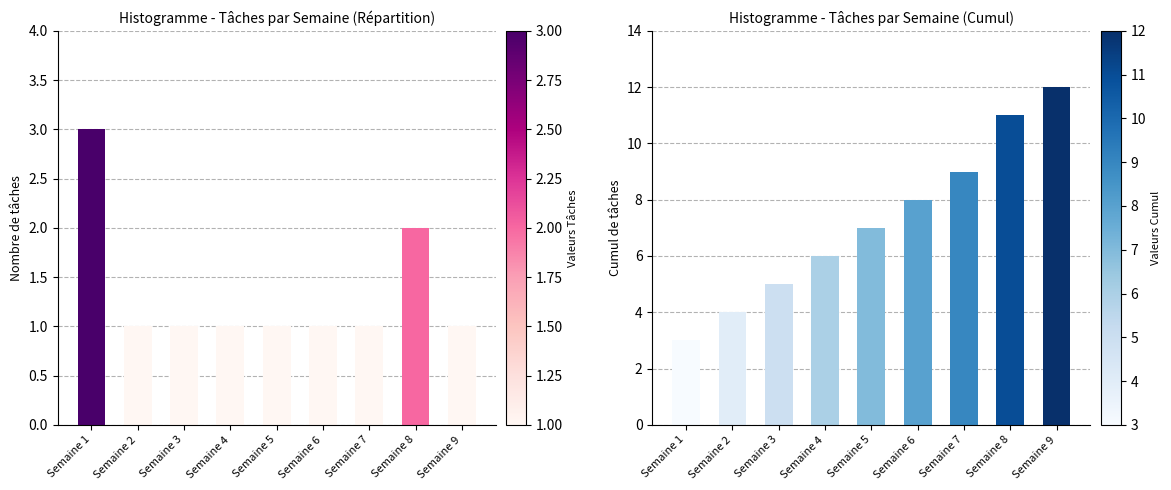

What is the difference between the highest and lowest values at Semaine 2?

3